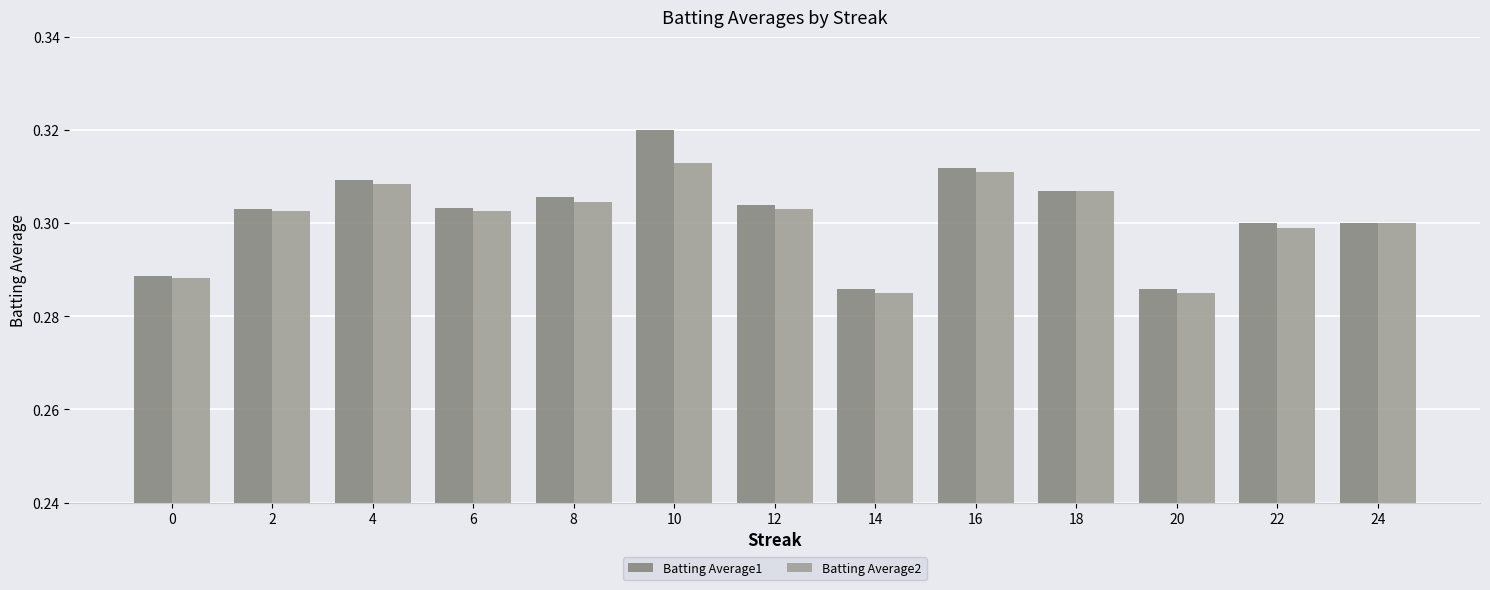

Count the number of categories in the chart.

13